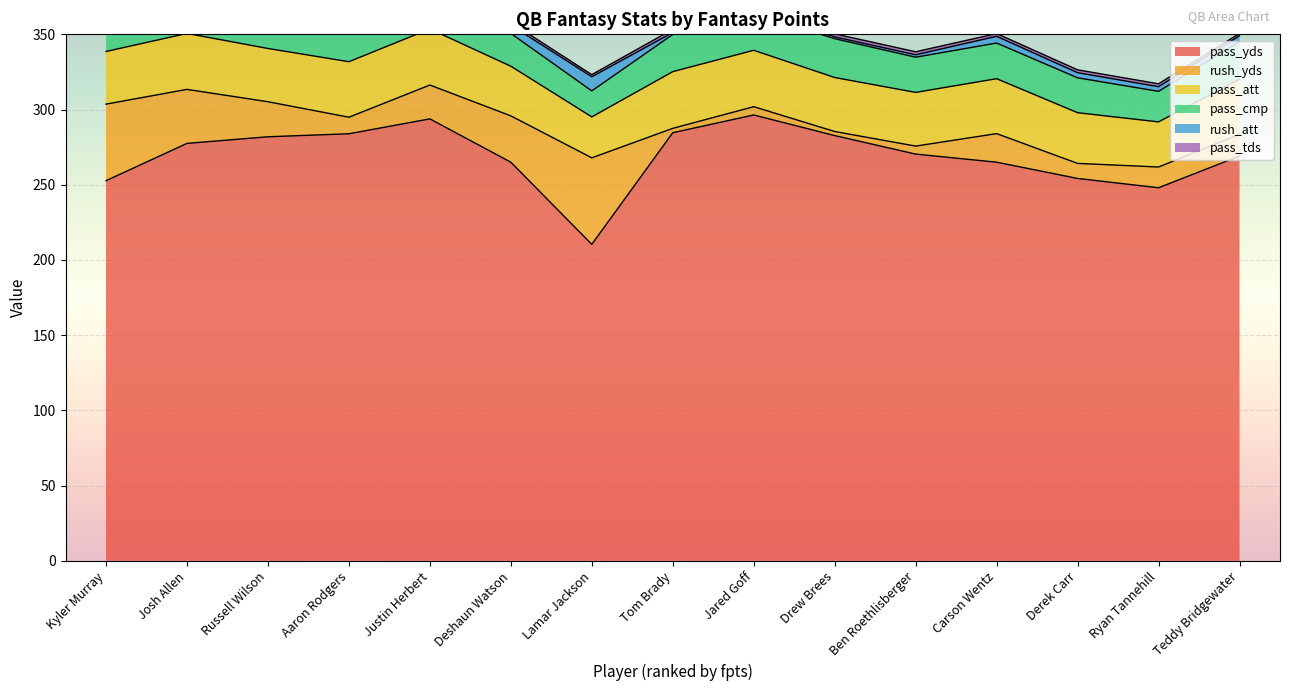

What are all the series names shown in the legend?

pass_yds, rush_yds, pass_att, pass_cmp, rush_att, pass_tds